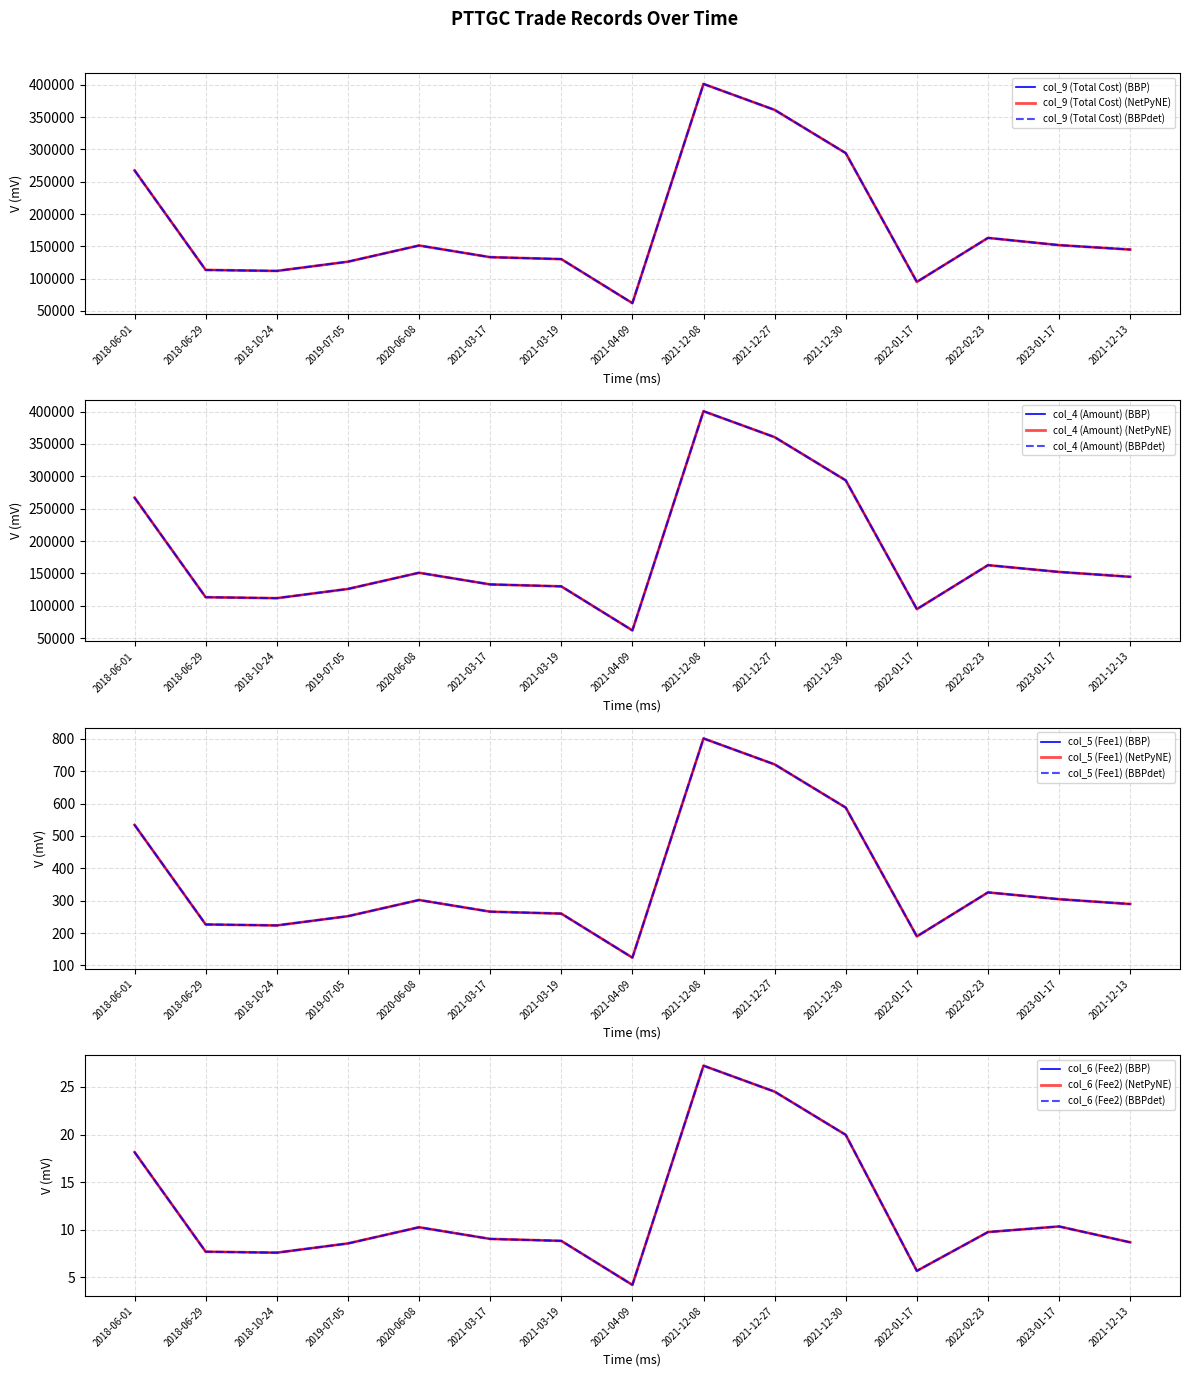

True or false: col_4 (Amount) has a value of 257168.3 at 2021-12-13.

False